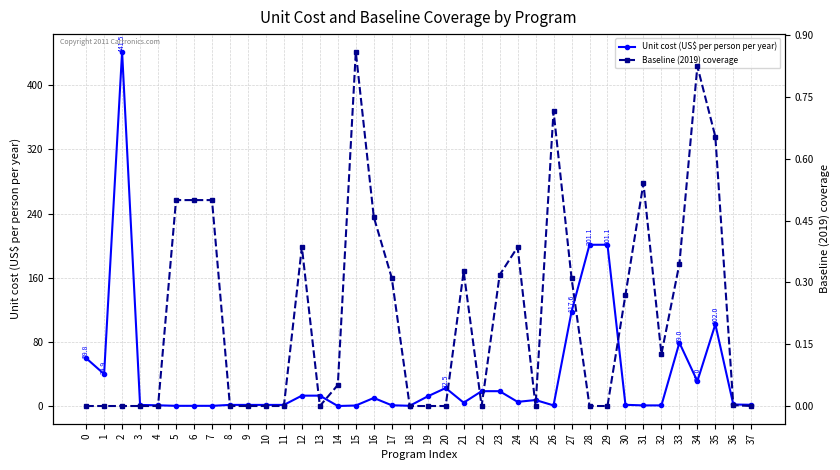

What is the total value across all series at 8?

1.5